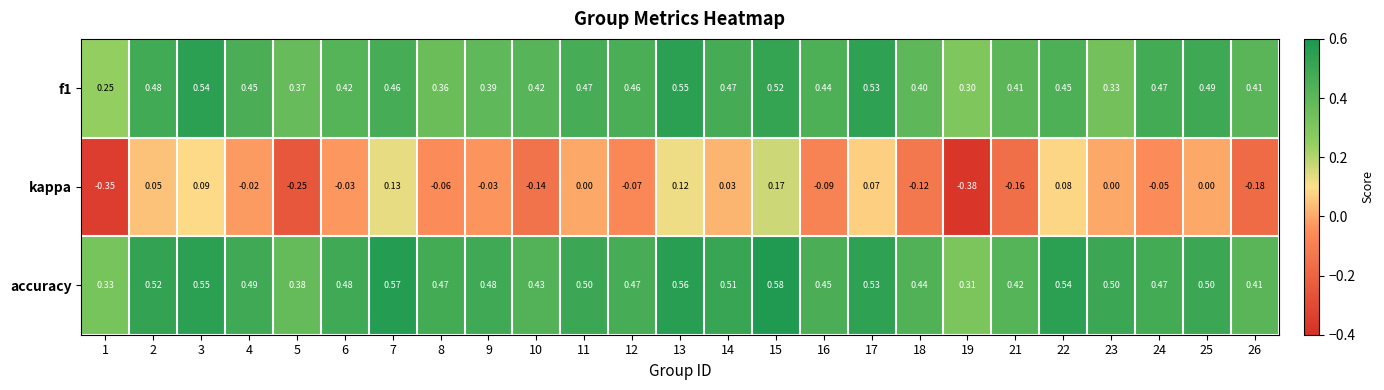

Which series has the largest total across all categories?

accuracy